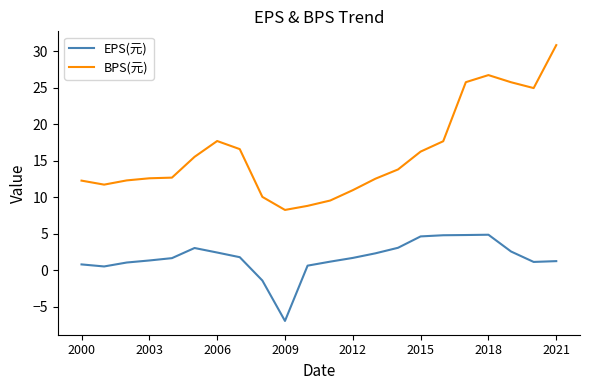

True or false: EPS(元) has more than 1 points higher than both neighbors.

True